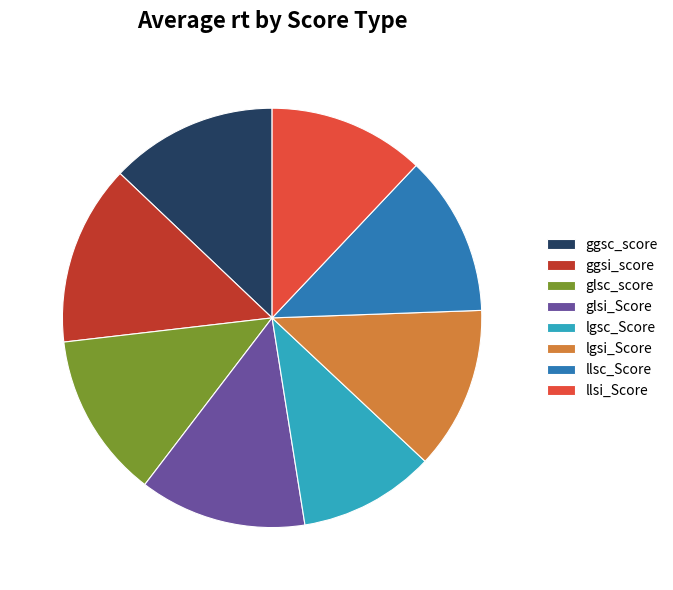

Which slice is the largest?

ggsi_score